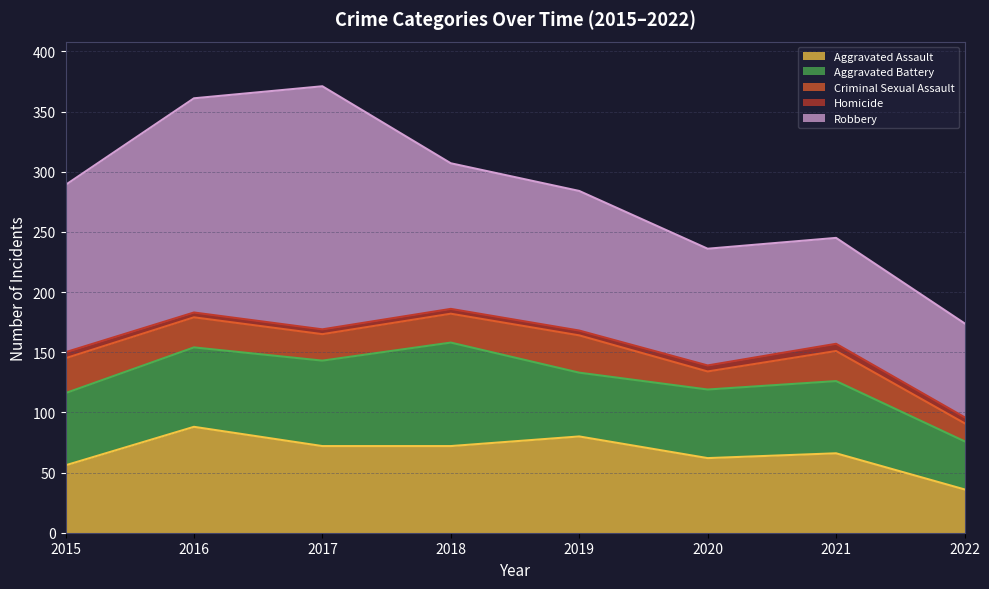

Reading left to right, what are all the values shown in this chart?

Aggravated Assault: 56	88	72	72	80	62	66	36
Aggravated Battery: 60	66	71	86	53	57	60	40
Criminal Sexual Assault: 29	25	22	24	31	15	25	15
Homicide: 5	4	4	4	4	5	6	5
Robbery: 139	178	202	121	116	97	88	78